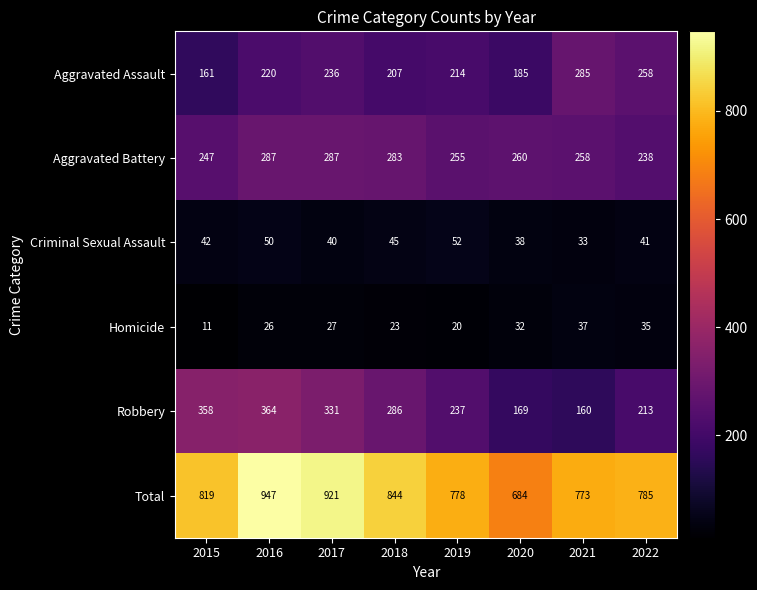

At 2018, list the series in order from largest to smallest.

Total, Robbery, Aggravated Battery, Aggravated Assault, Criminal Sexual Assault, Homicide